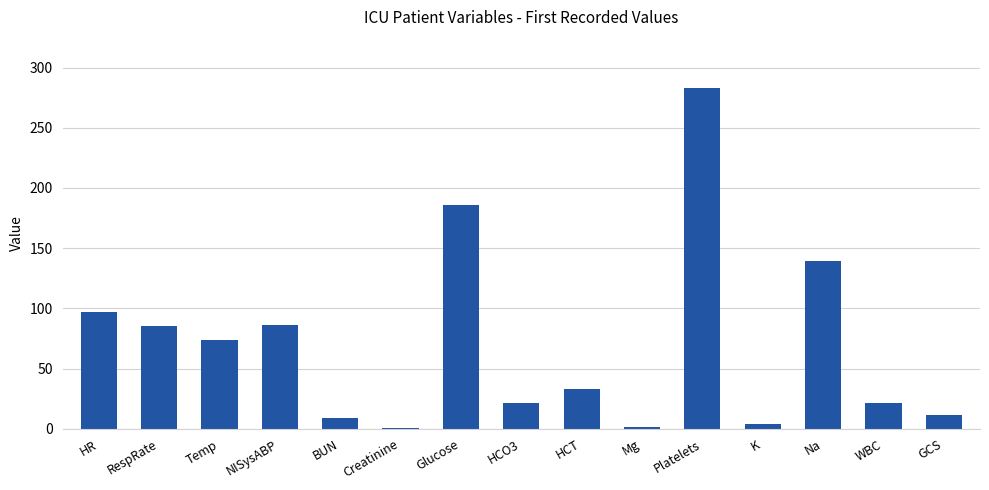

Between RespRate and Platelets, which is larger?

Platelets